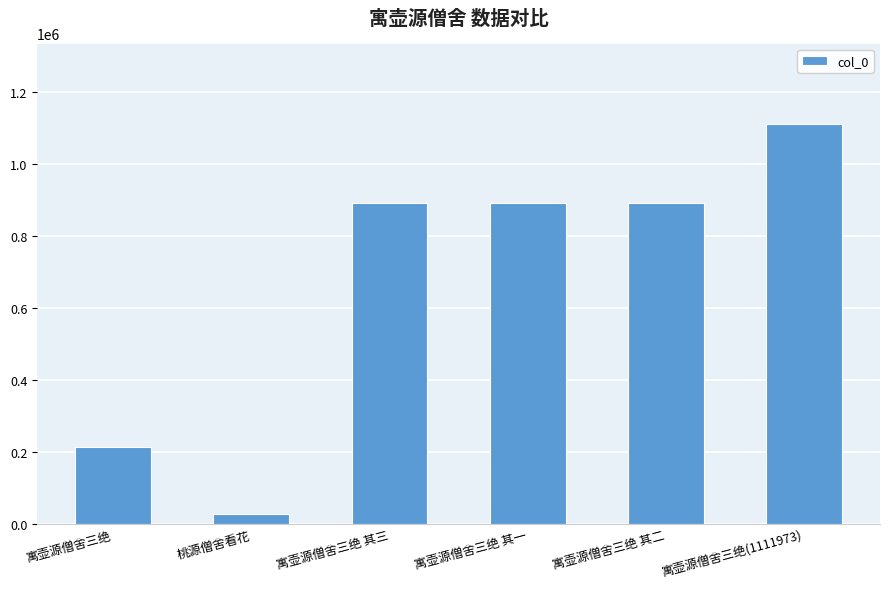

What is the smallest value displayed?

26652